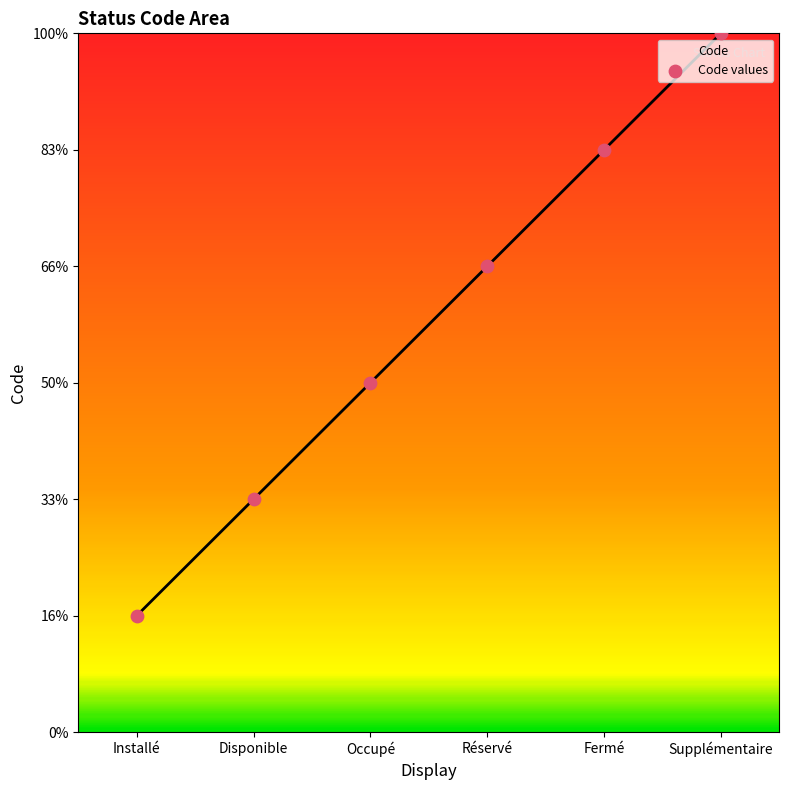

What is the ratio of the value at Installé to the value at Fermé?

0.2